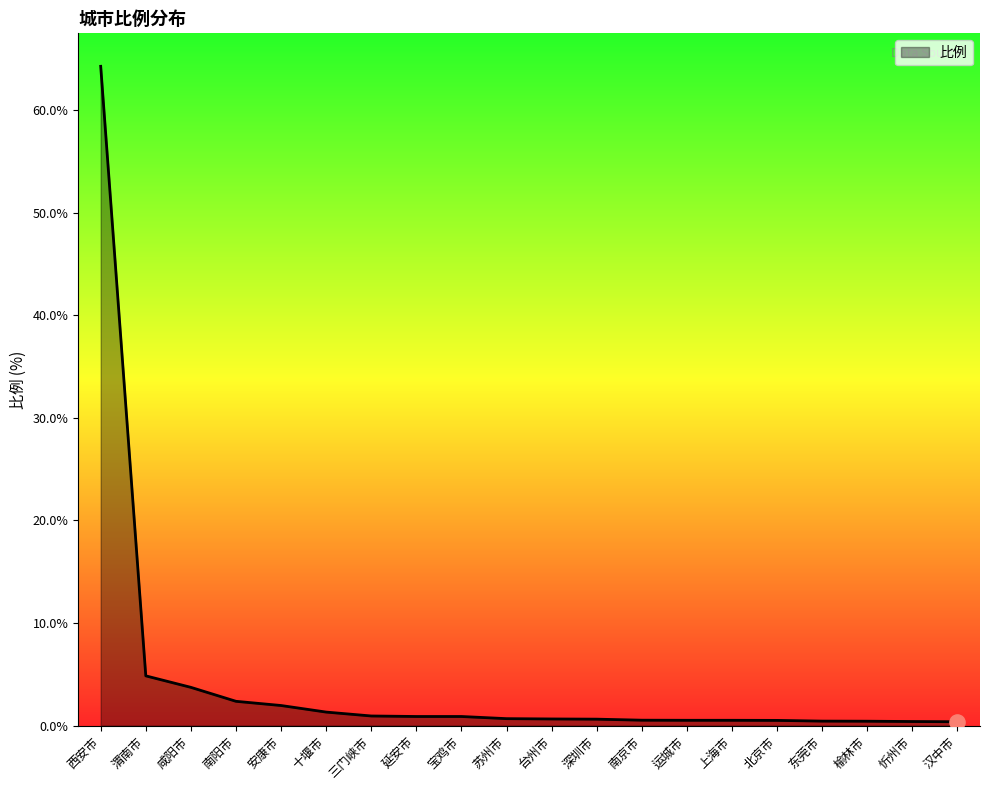

What is the change in value from 安康市 to 十堰市?

-0.6